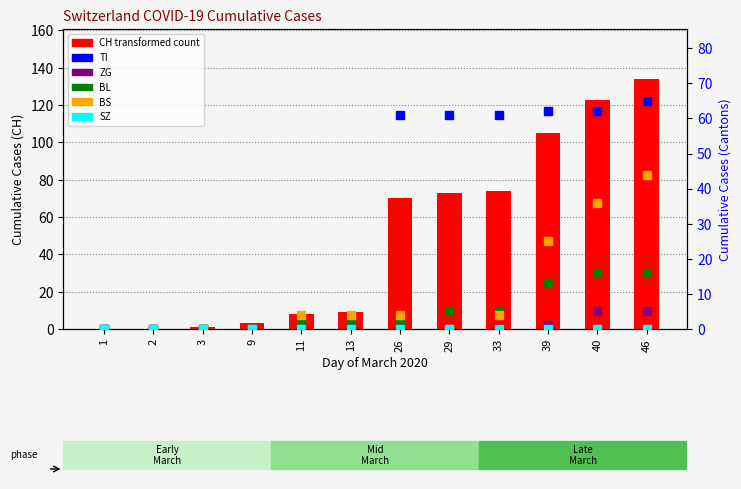

How many groups of bars are there?

12